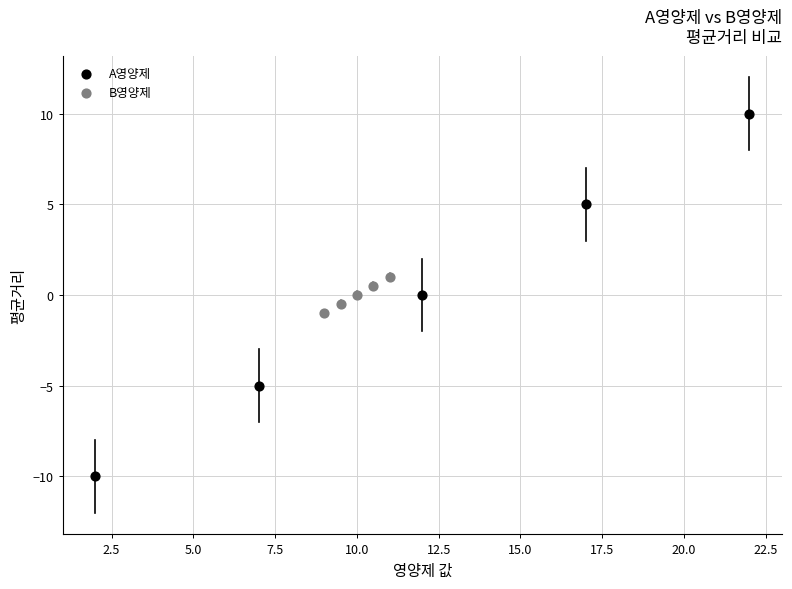

Which series has the widest spread of Y values?

A영양제